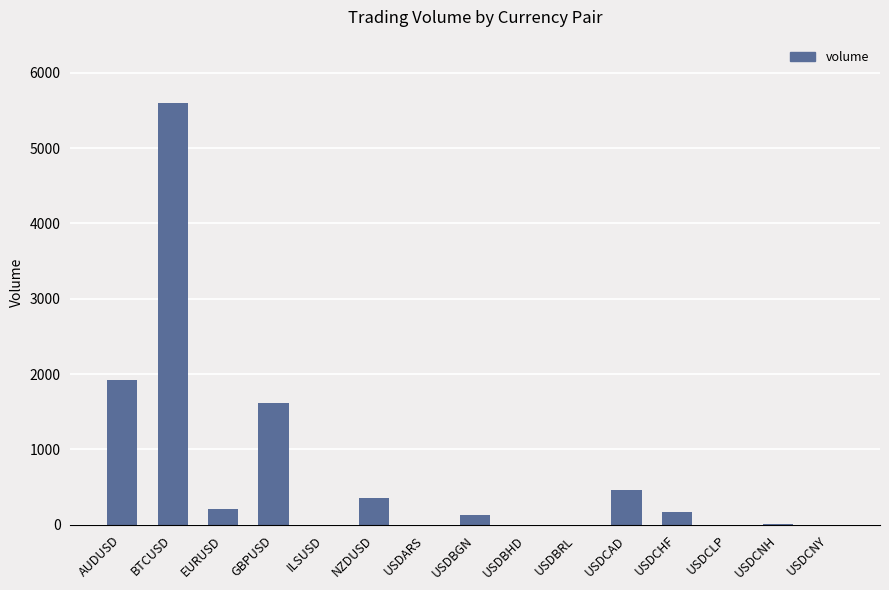

The value at USDARS is 0. True or false?

True